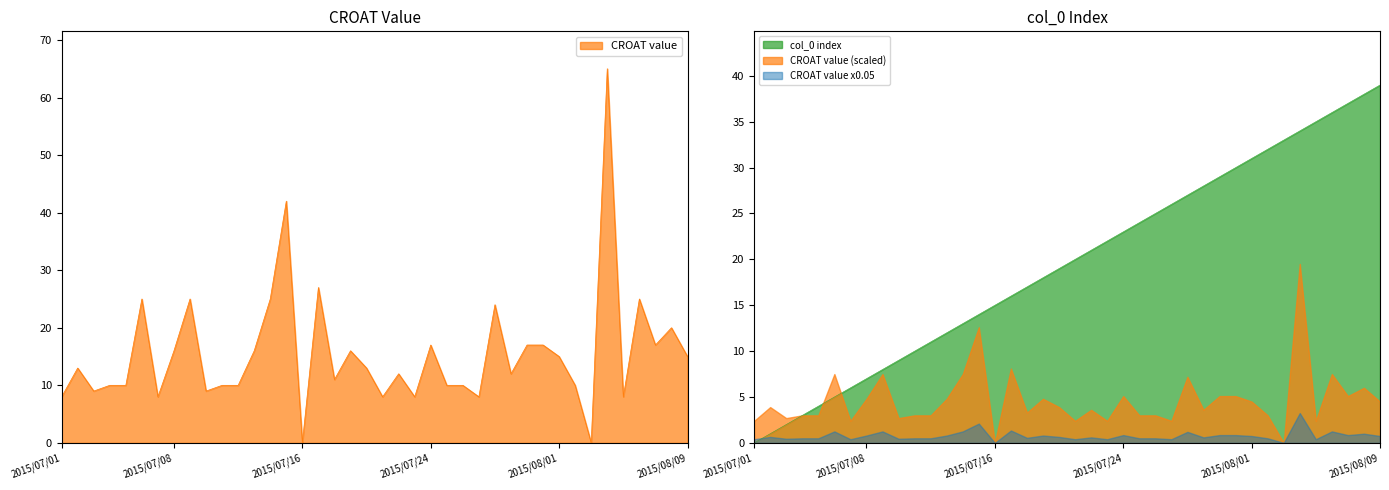

How many values in CROAT value are above zero?

38